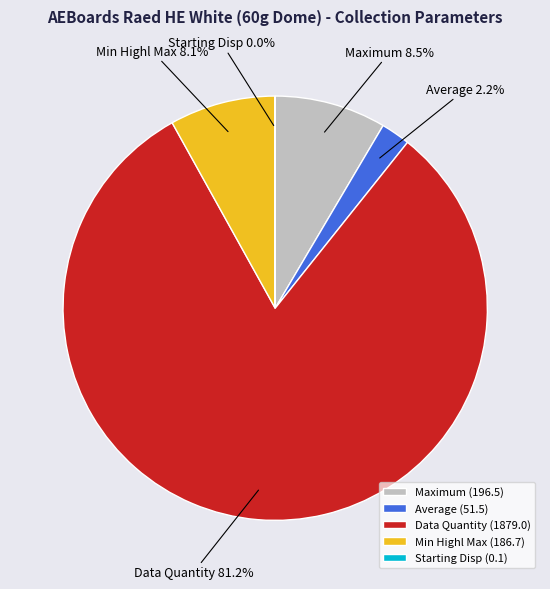

Is the sum of Average and Min Highl Max greater than half?

No